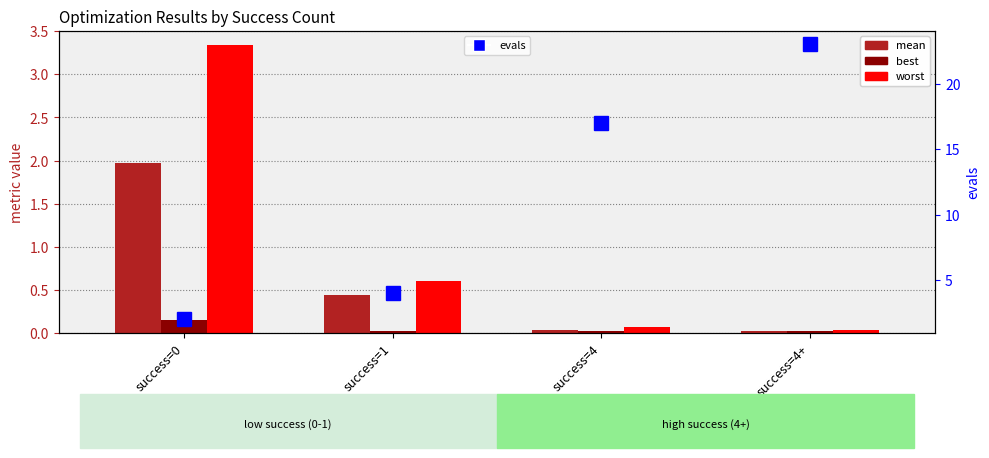

What is the sum of the mean values at success=4+ and success=1?

0.5